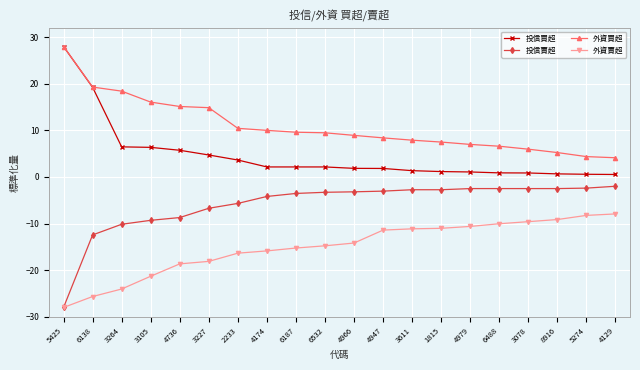

Rank the series by their average value, from highest to lowest.

外資買超, 投信買超, 投信賣超, 外資賣超